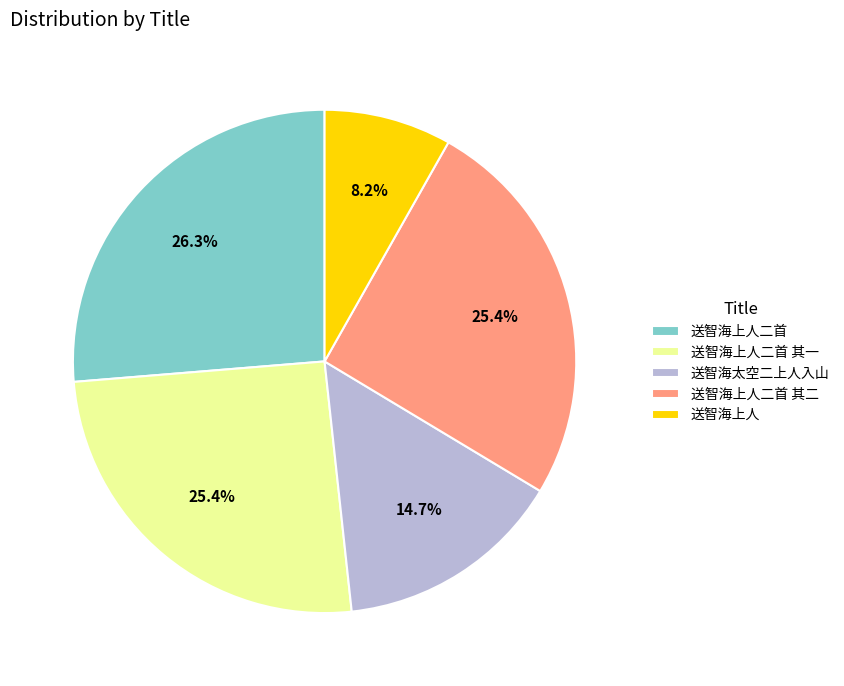

Is the sum of 送智海上人二首 其二 and 送智海上人二首 greater than half?

Yes